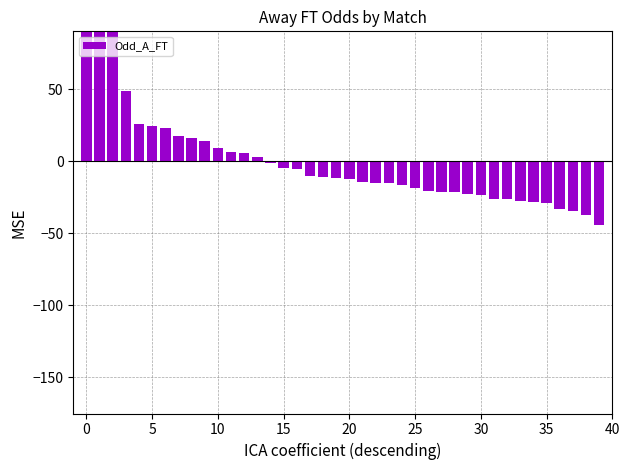

What is the difference between the values at 22 and 12?

20.8